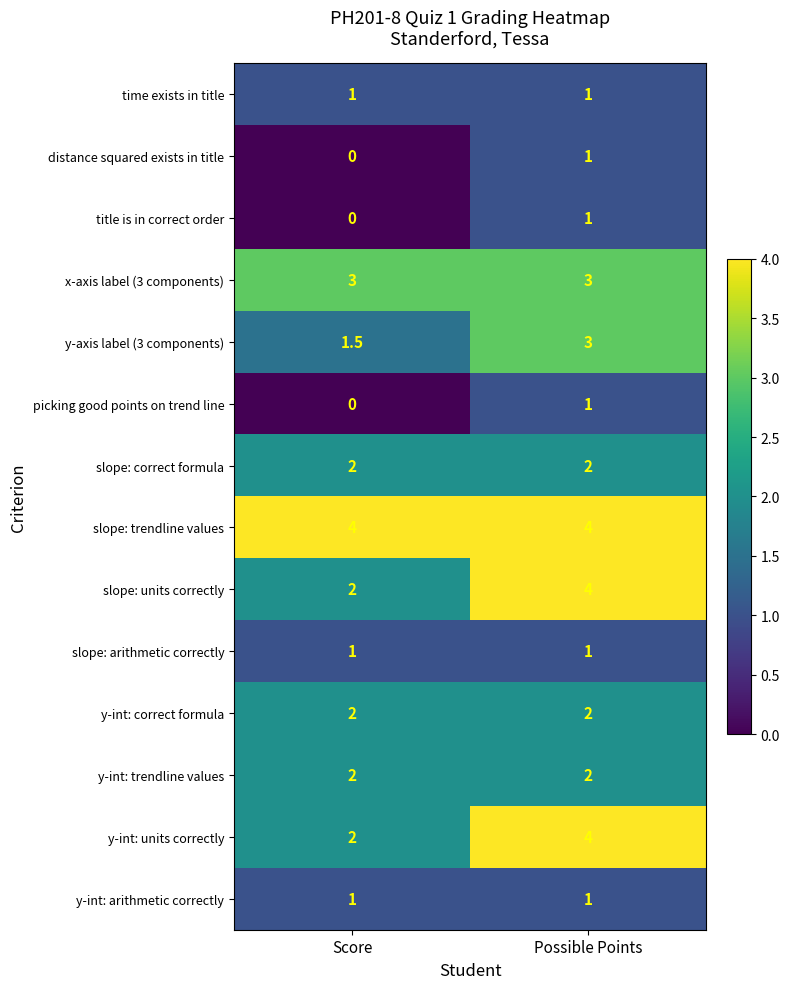

What is the difference between the highest and lowest values at Possible Points?

3.0